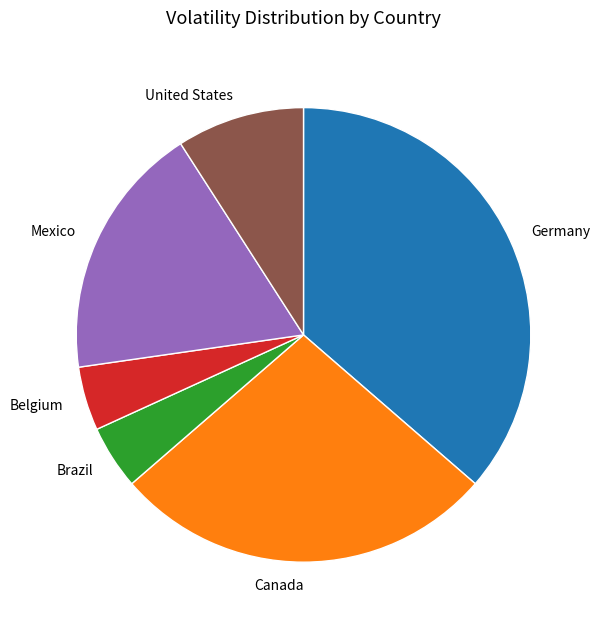

What is the ratio of the value at Germany to the value at Brazil?

8.0